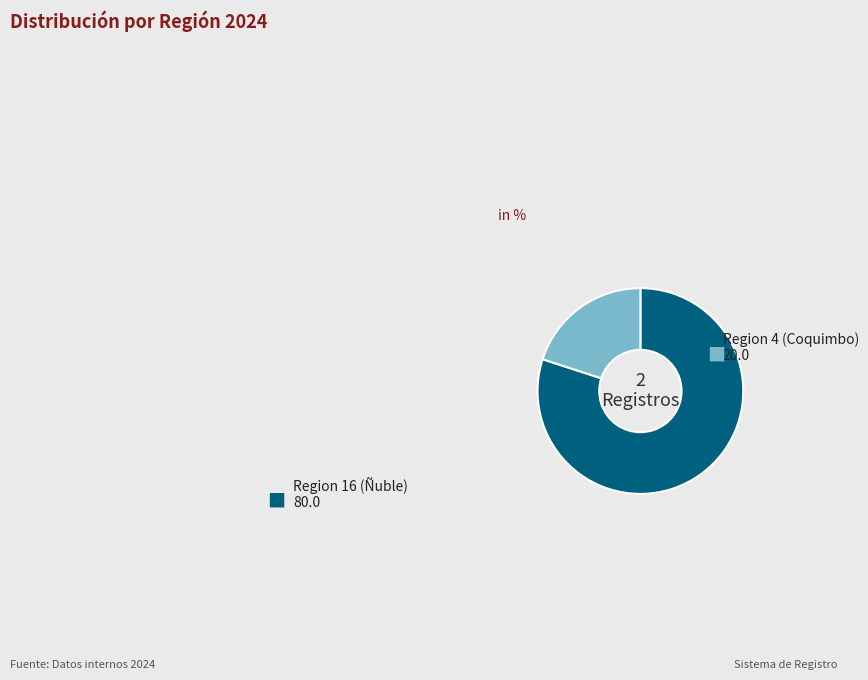

Is there a majority slice in this chart?

Yes